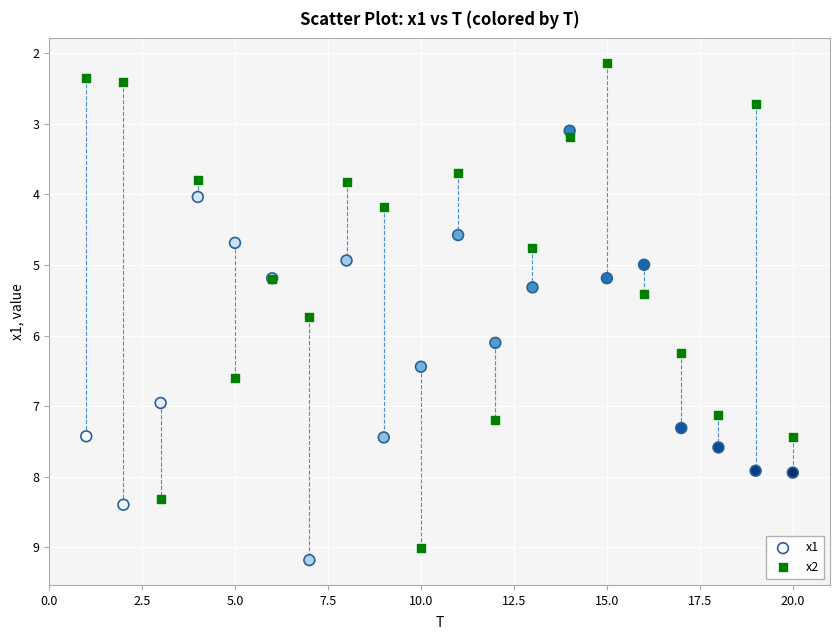

Which series contains the lowest Y value?

x2